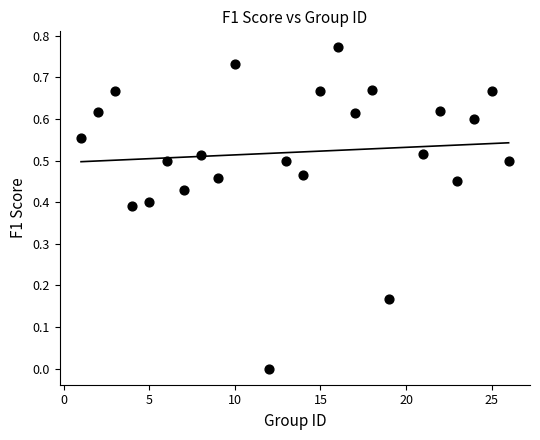

What is the range of X values (max minus min)?

25.0